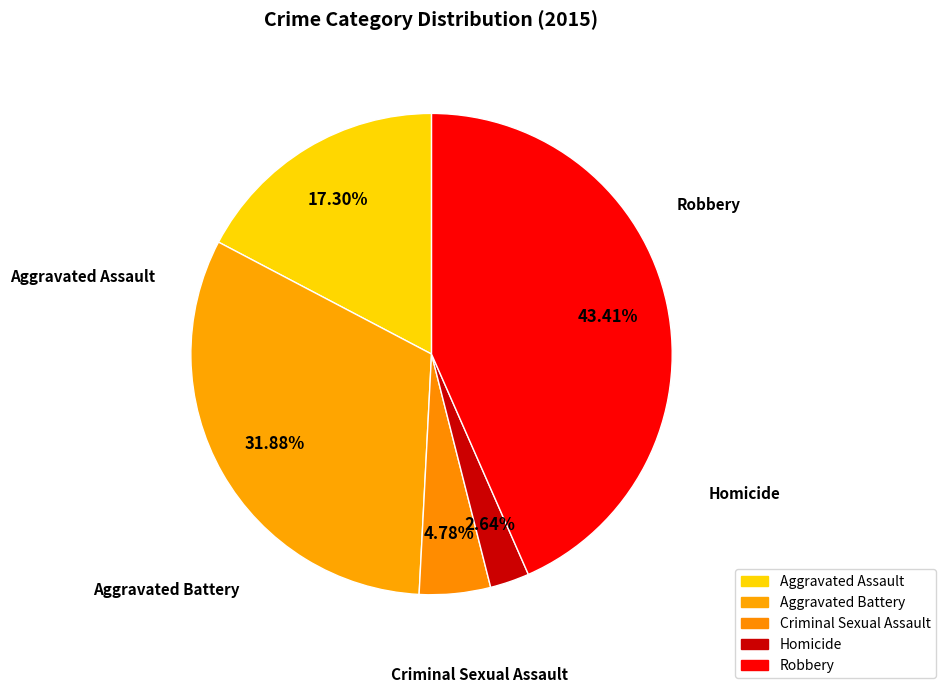

Combined, what portion of the pie is Aggravated Assault and Aggravated Battery?

49.2%